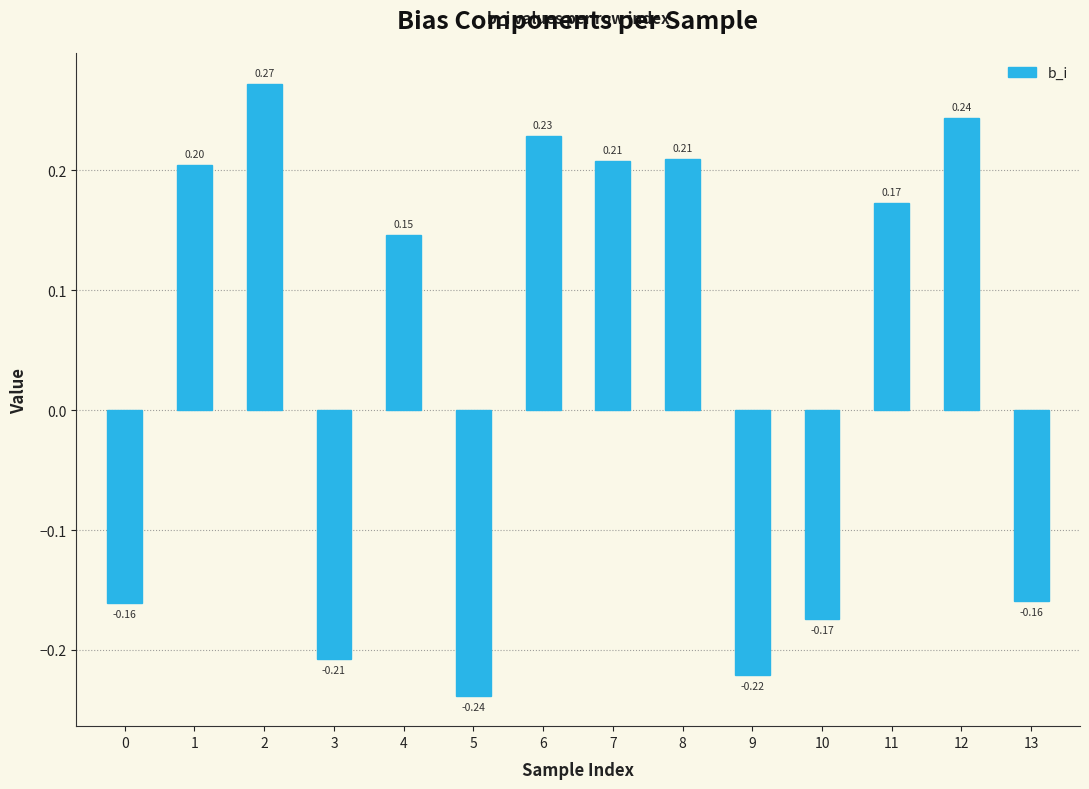

Count the number of data series in this chart.

1